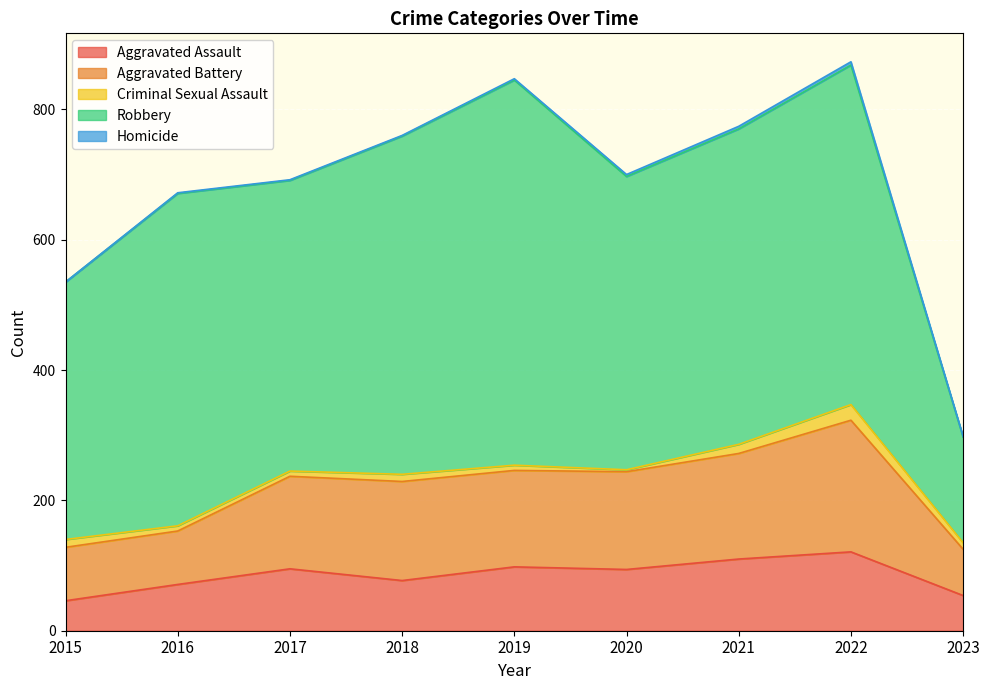

Which label corresponds to the largest value in the chart?

2019